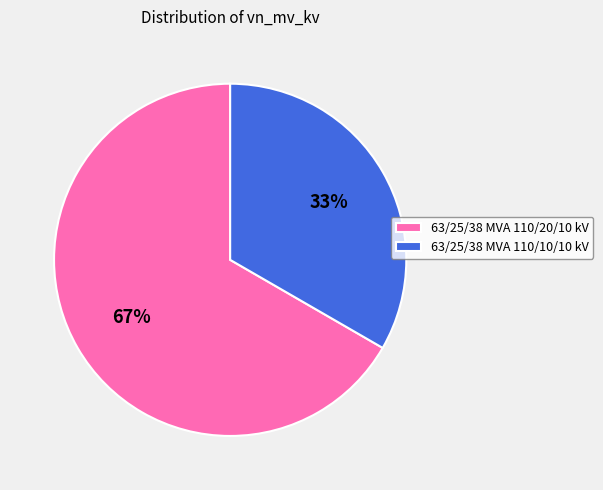

Which slice is the largest?

63/25/38 MVA 110/20/10 kV